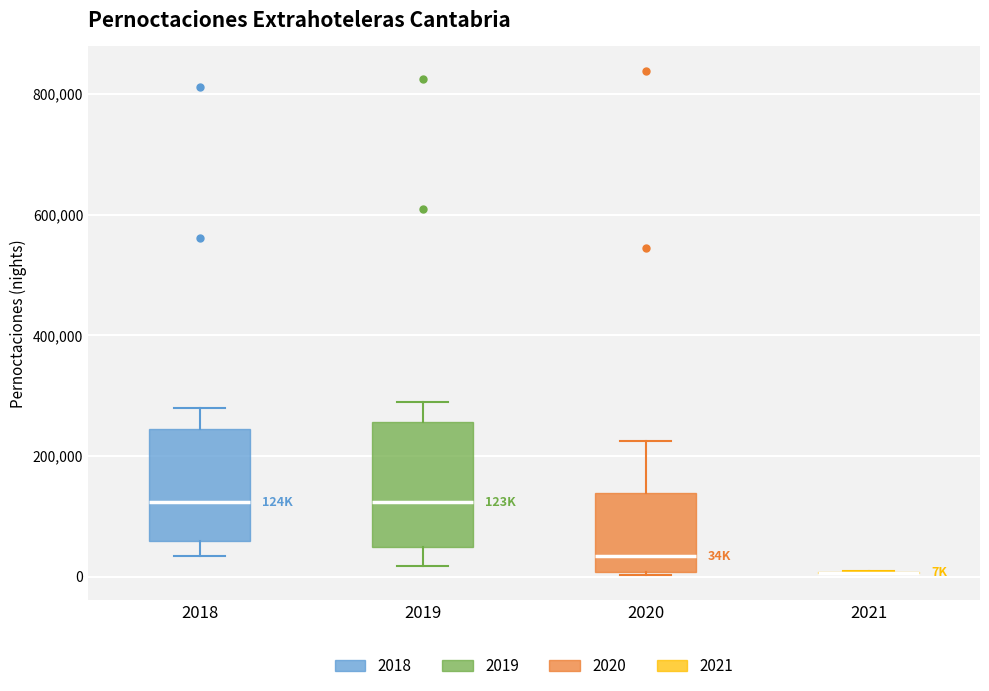

Comparing the boxes themselves (not the whiskers), which one is the tallest?

2019